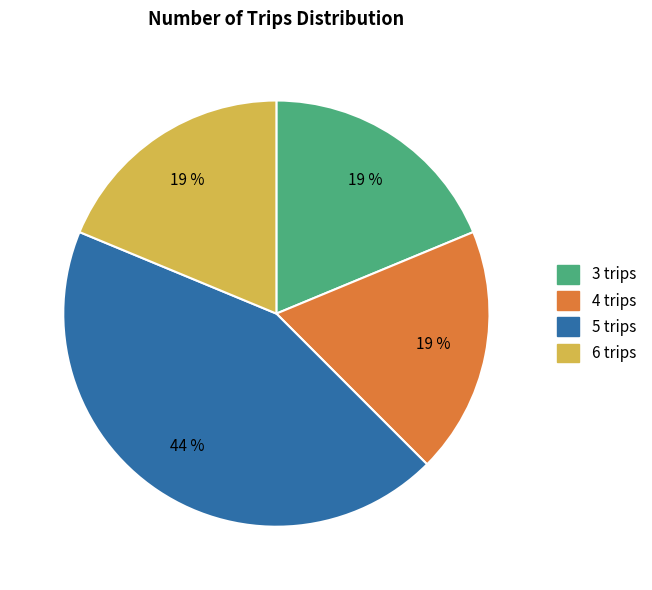

Does 4 trips represent more than half of the total?

No